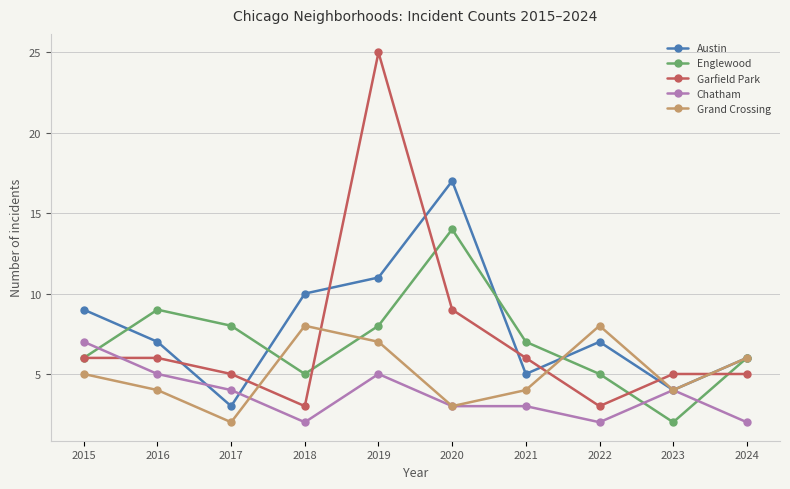

List the series in order of their peak value, highest first.

Garfield Park, Austin, Englewood, Grand Crossing, Chatham